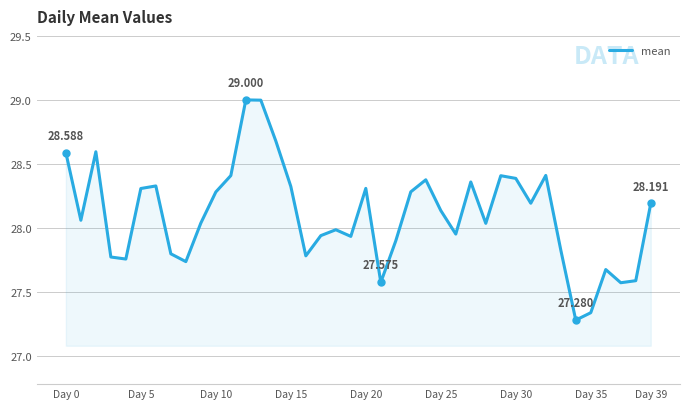

What is the maximum value shown in the chart?

29.0